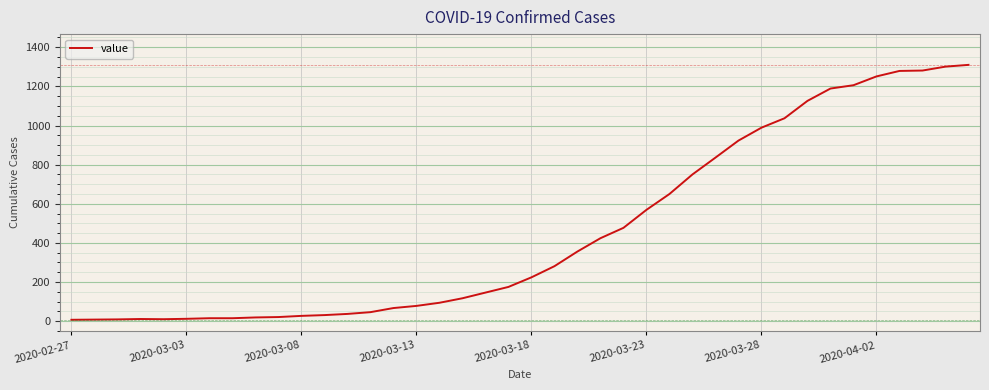

What is the difference between the maximum and minimum values?

1303